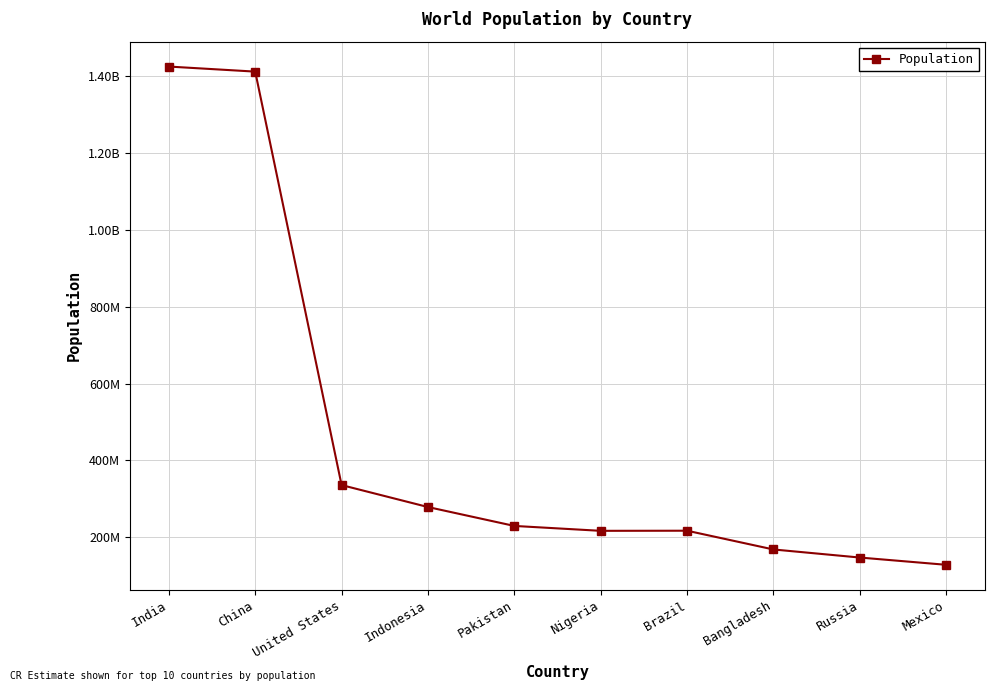

Rank the categories by value from highest to lowest.

India, China, United States, Indonesia, Pakistan, Brazil, Nigeria, Bangladesh, Russia, Mexico